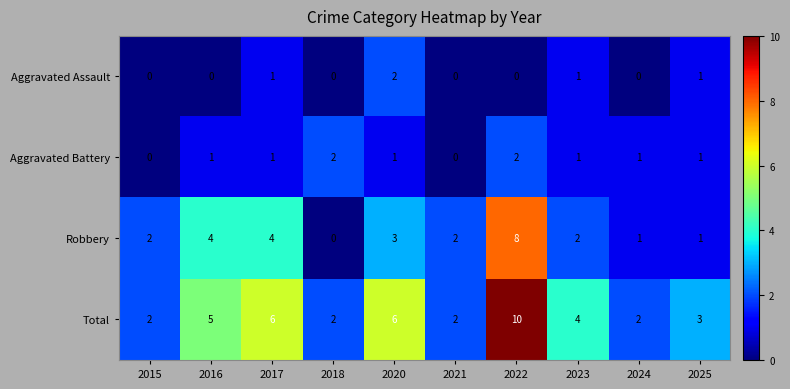

True or false: Total has a value of 6 at 2022.

False